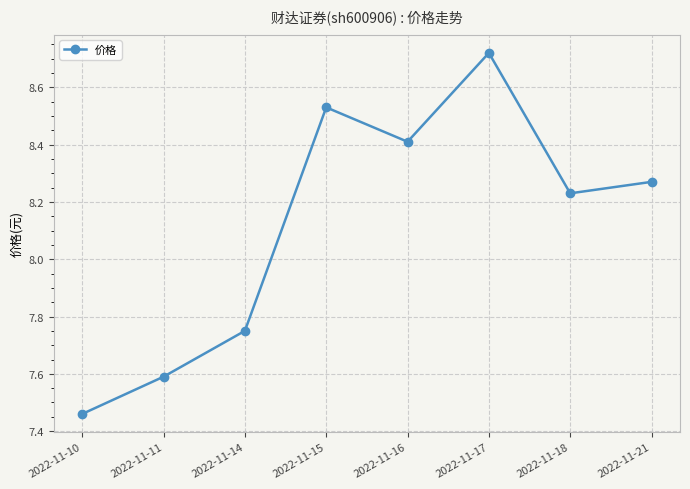

How many points are lower than both their immediate neighbors (excluding endpoints)?

2